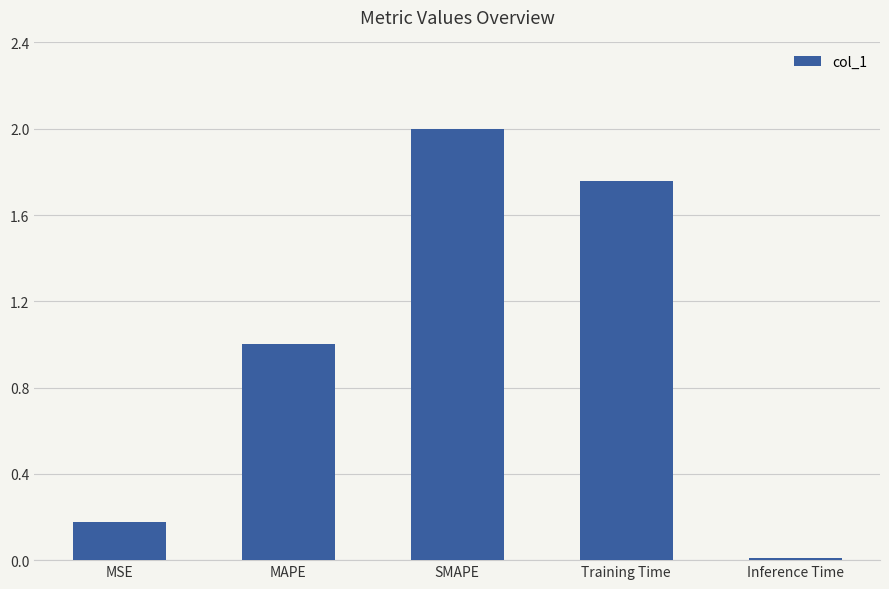

What is the difference between the values at Inference Time and MAPE?

1.0